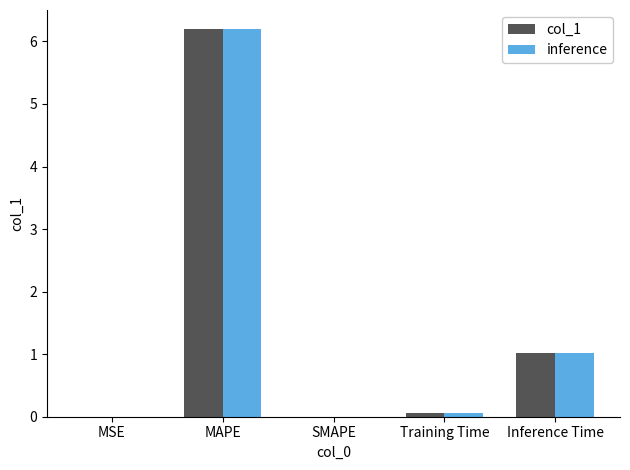

What is the sum of all inference values?

7.3